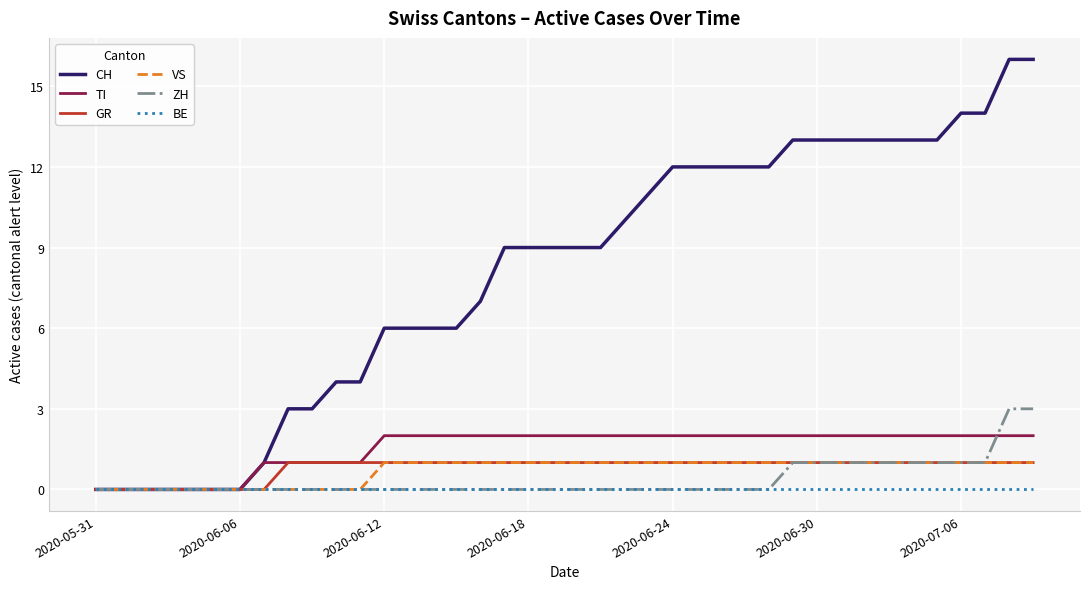

Which series has the widest spread of values?

CH